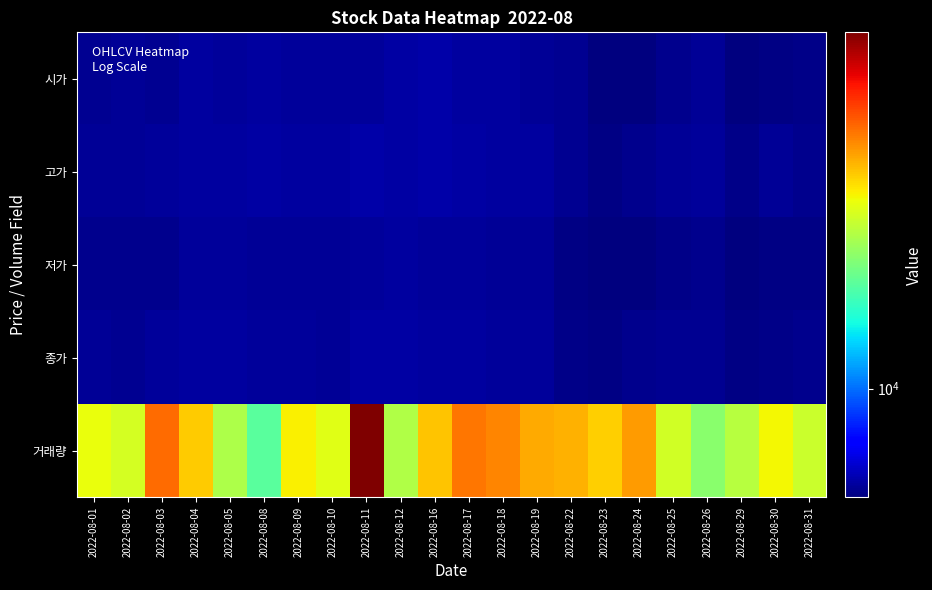

List the series in order of their peak value, lowest first.

저가, 종가, 시가, 고가, 거래량